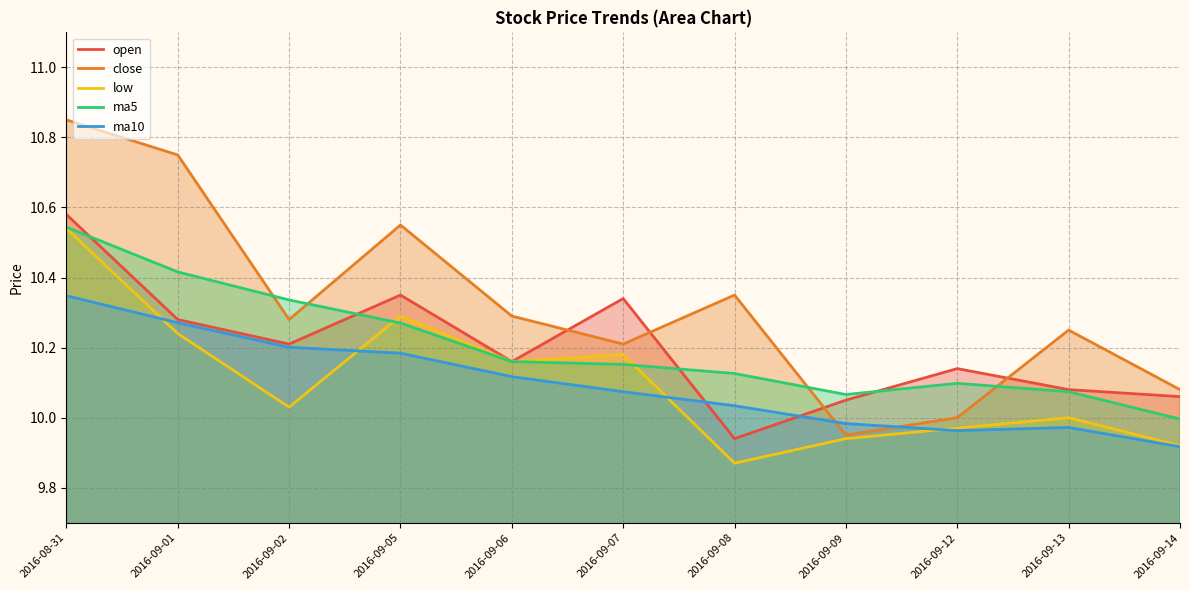

Where is the first local maximum for ma10?

2016-09-13